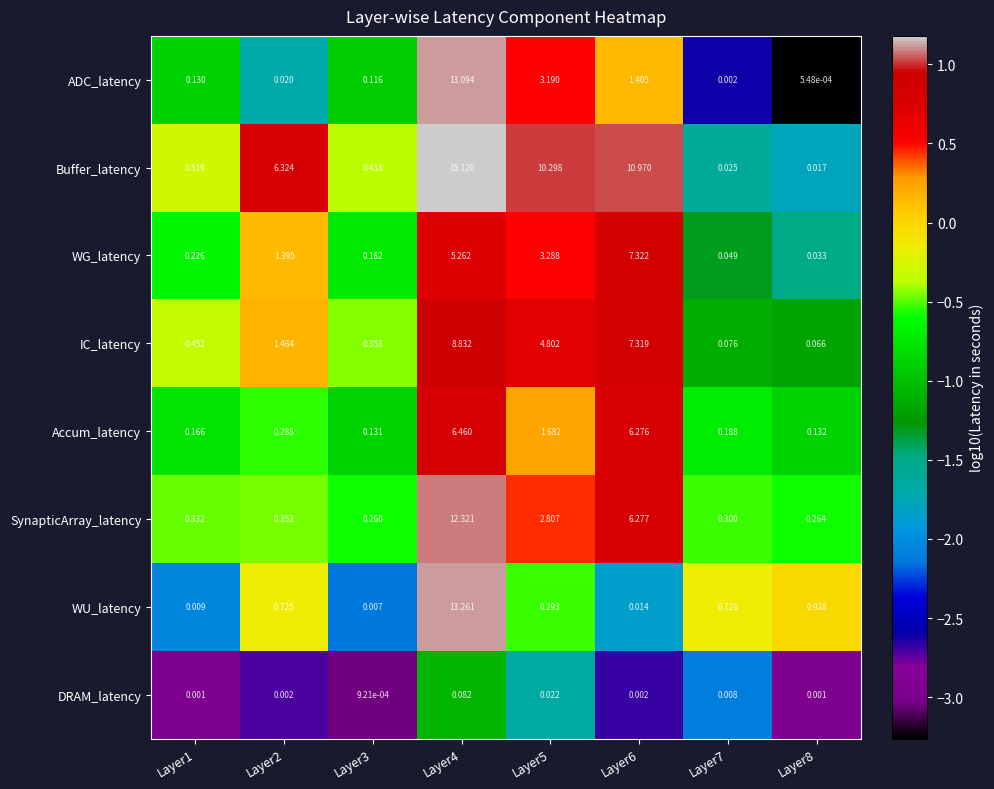

How many data points in Buffer_latency are above 6?

4